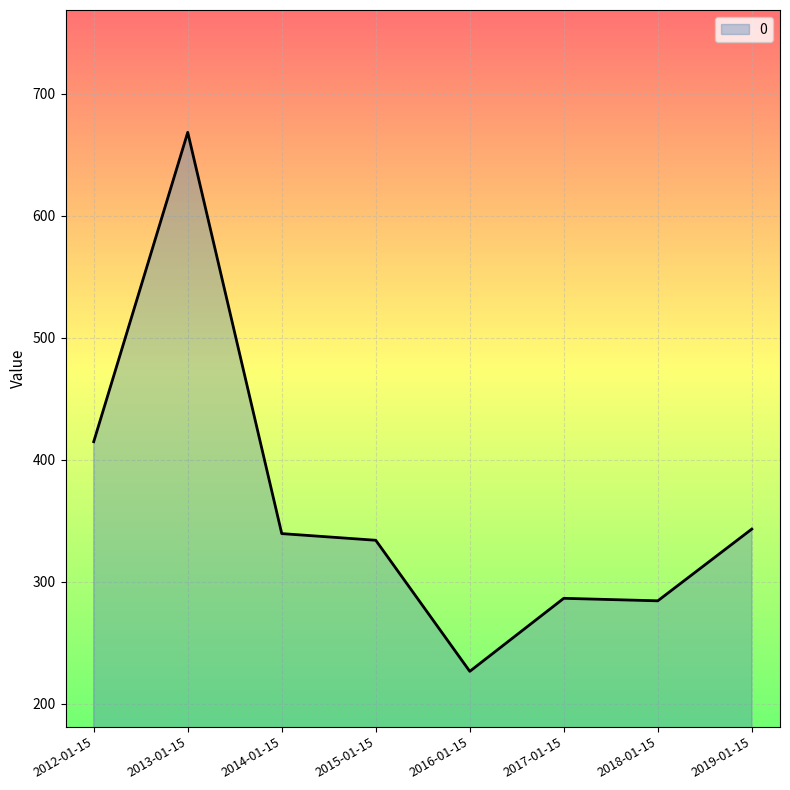

Count the number of data series in this chart.

1